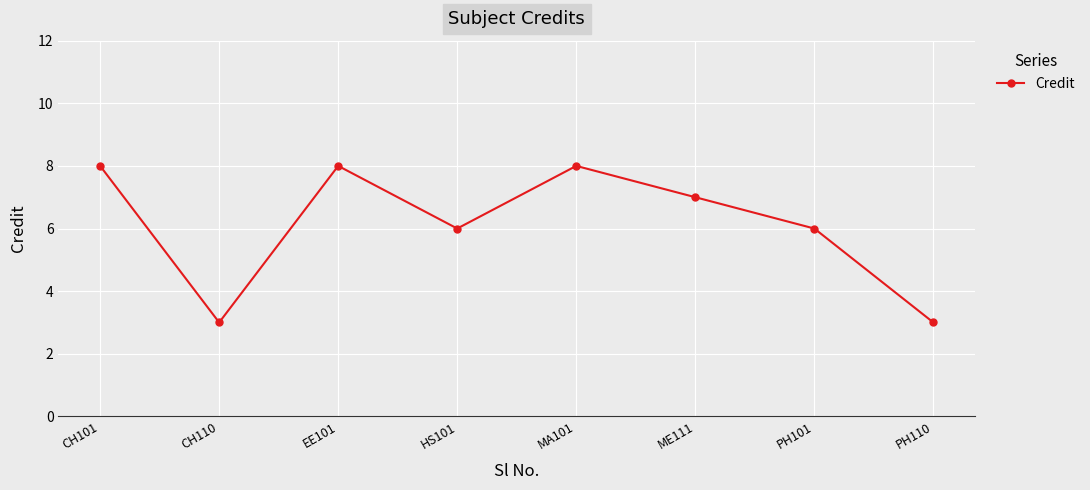

What is the sum of the values at CH101 and PH101?

14